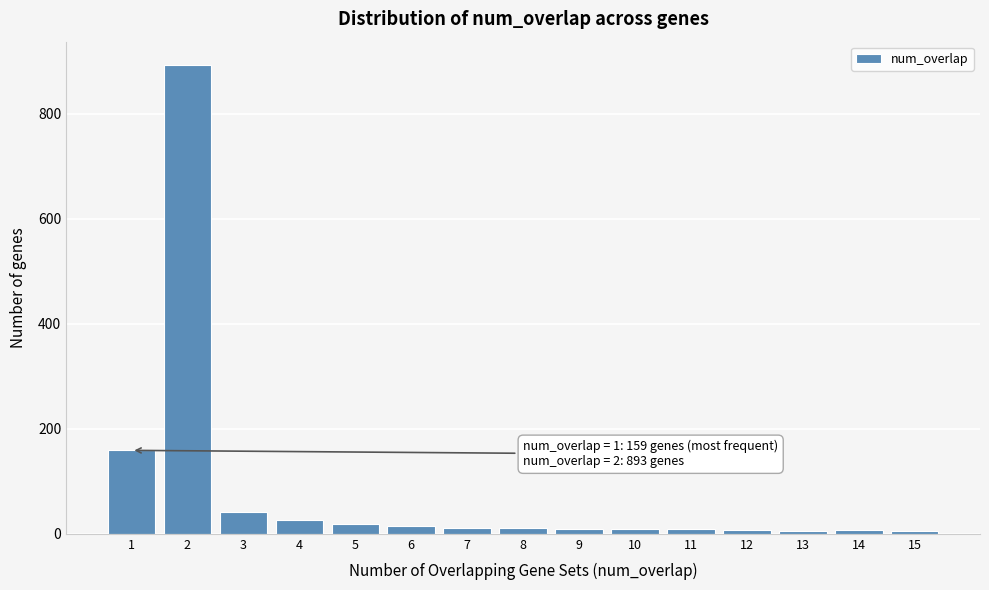

What is the greatest value displayed?

893